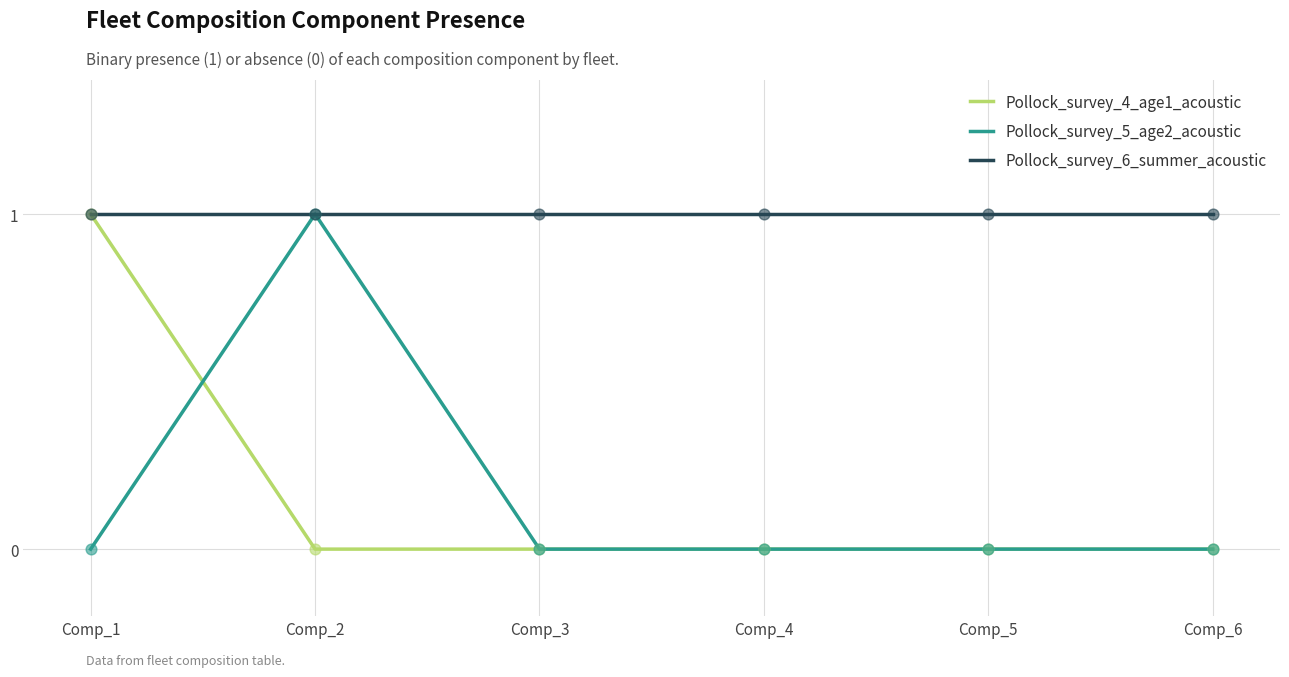

Which series has the largest total across all categories?

Pollock_survey_6_summer_acoustic